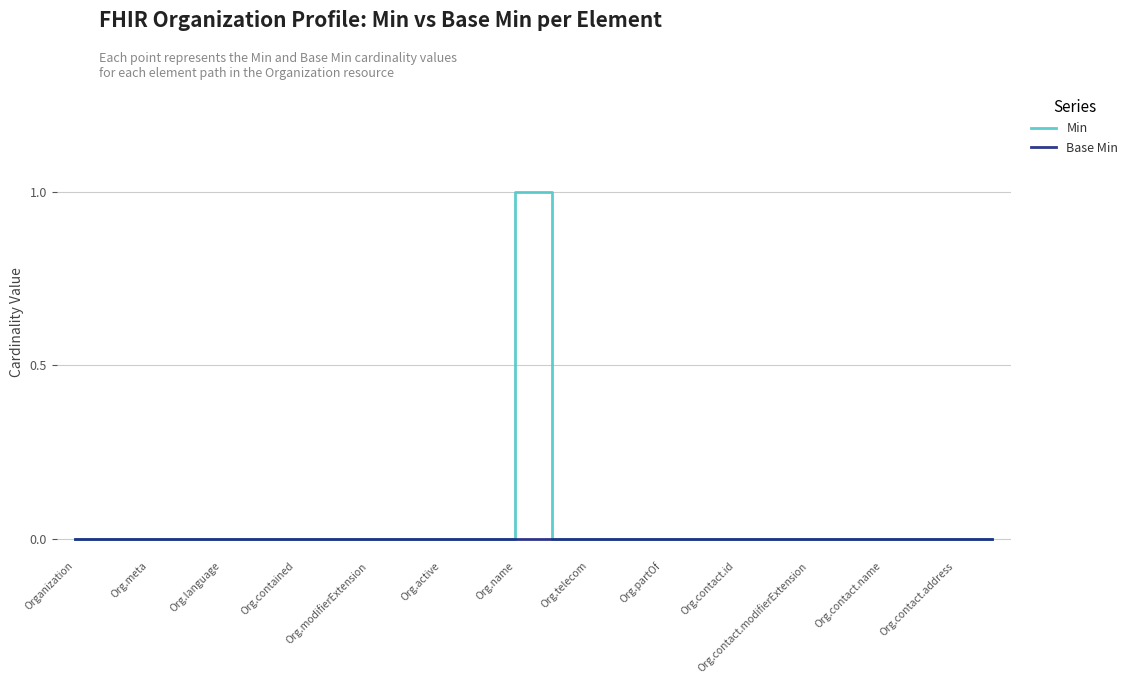

How many lines are shown in the chart?

2